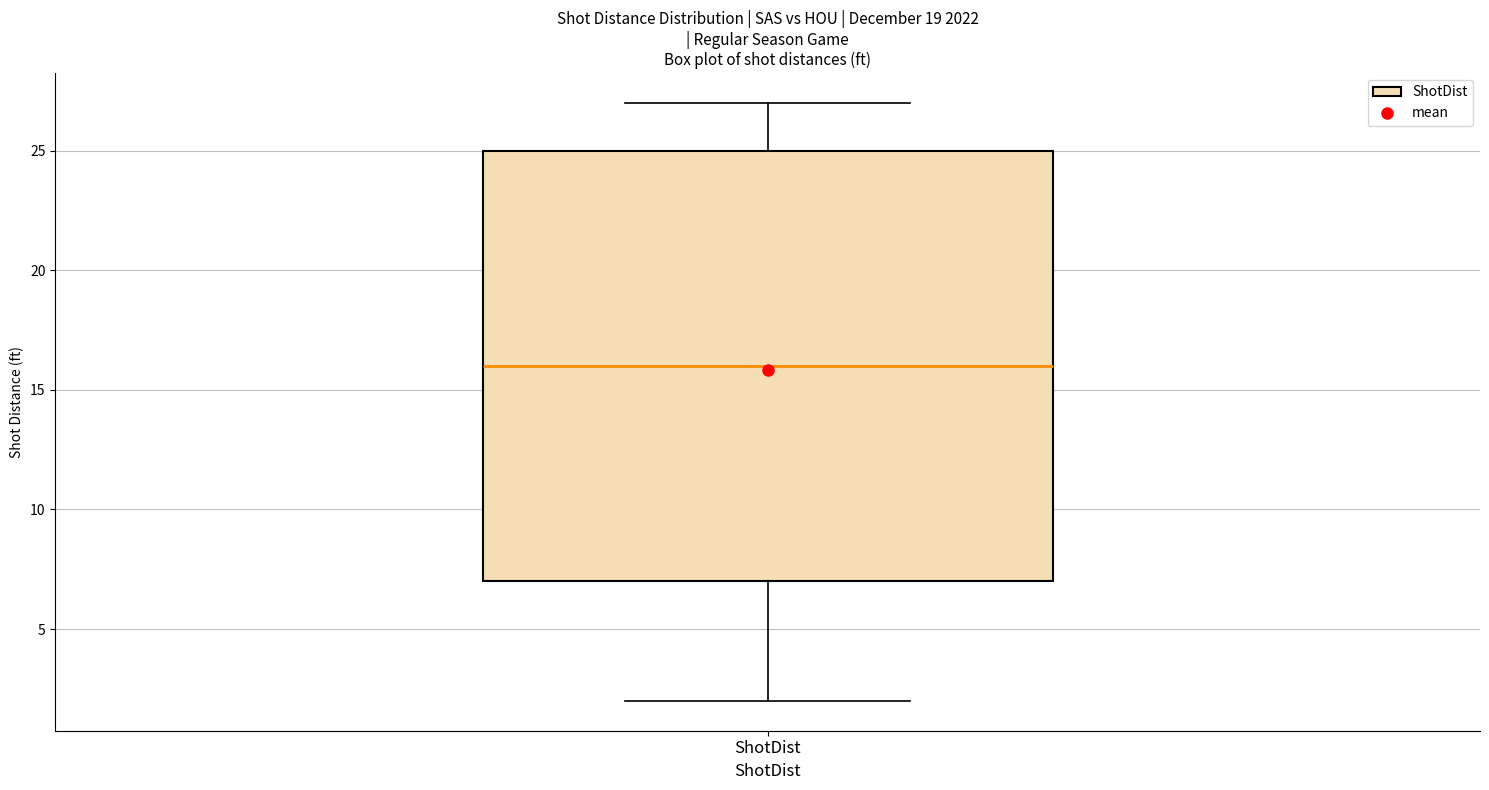

Transcribe this box plot: give where the median line is, the range the box spans, and where the two whiskers end, as read against the y-axis. The values are not printed on the chart, so give them approximately, as read against the axis.

median 16, box 7 to 25, whiskers 2 to 27